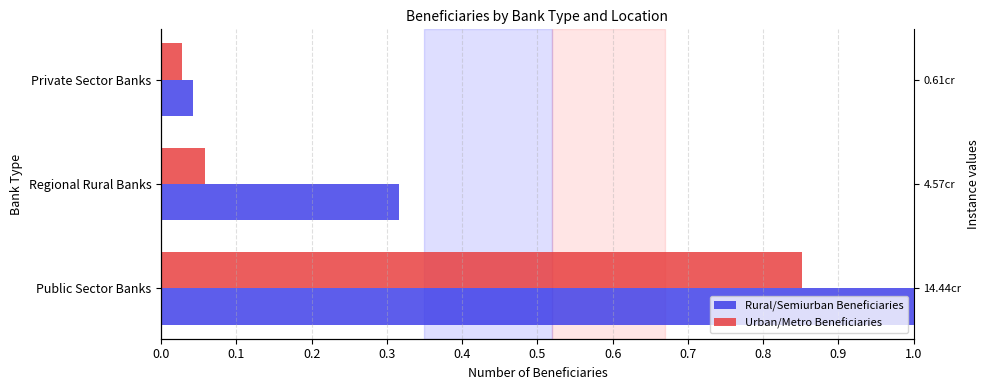

Which series has the widest spread of values?

Rural/Semiurban Beneficiaries